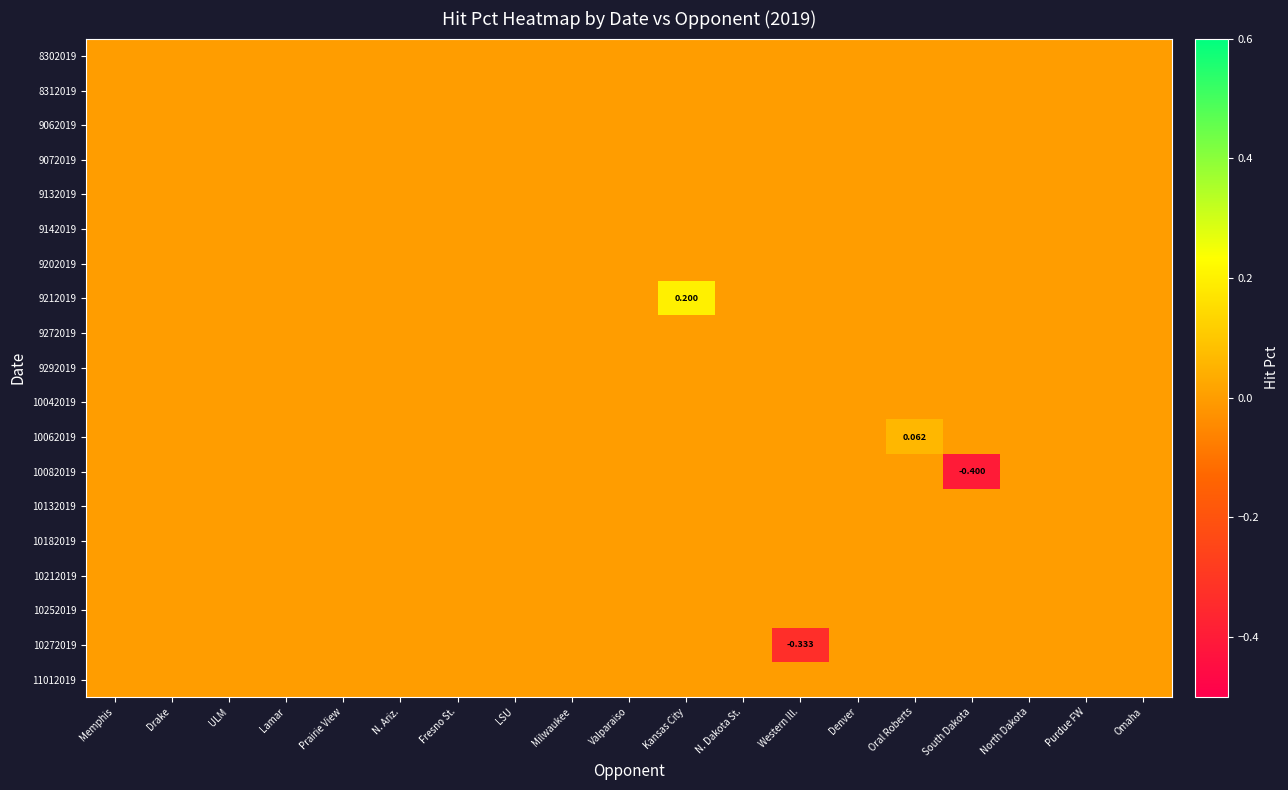

What is the minimum value shown in the chart?

-0.4